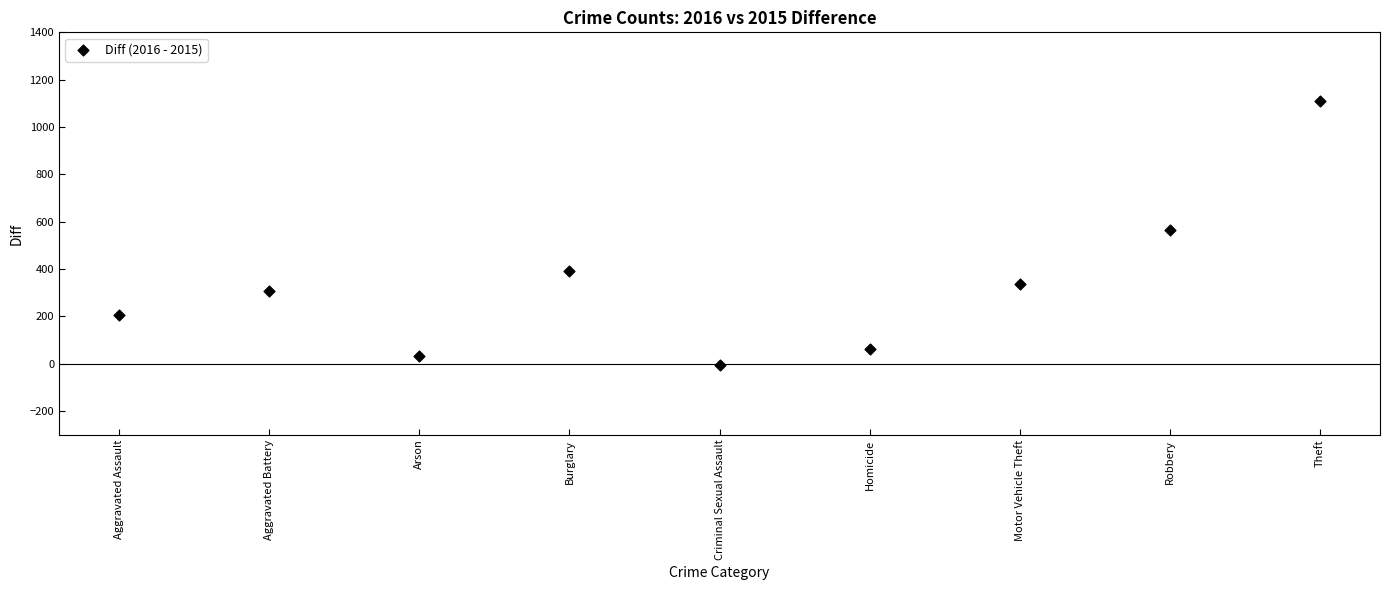

What is the average Y value?

335